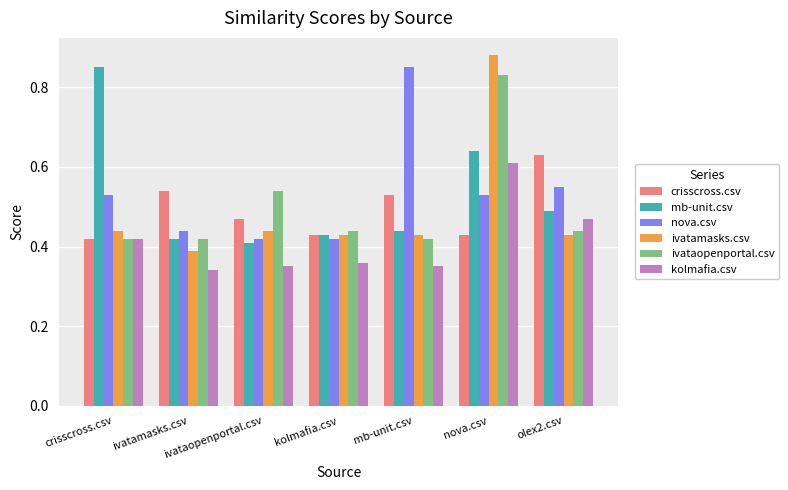

What is the sum of all ivataopenportal.csv values?

3.5